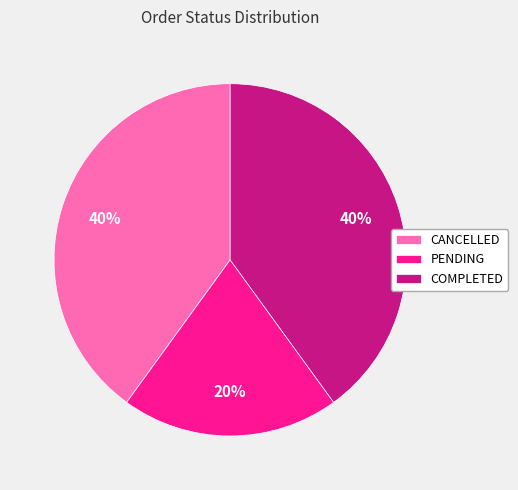

What percentage is the PENDING slice, to the nearest percent?

20%